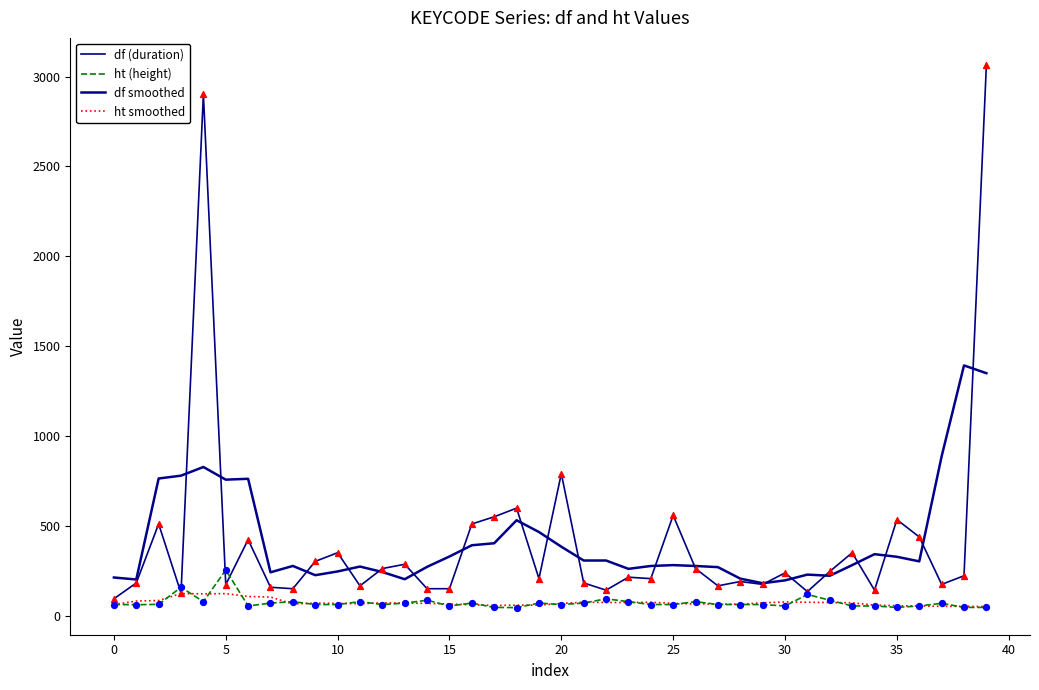

Which series has the largest total across all categories?

df (duration)